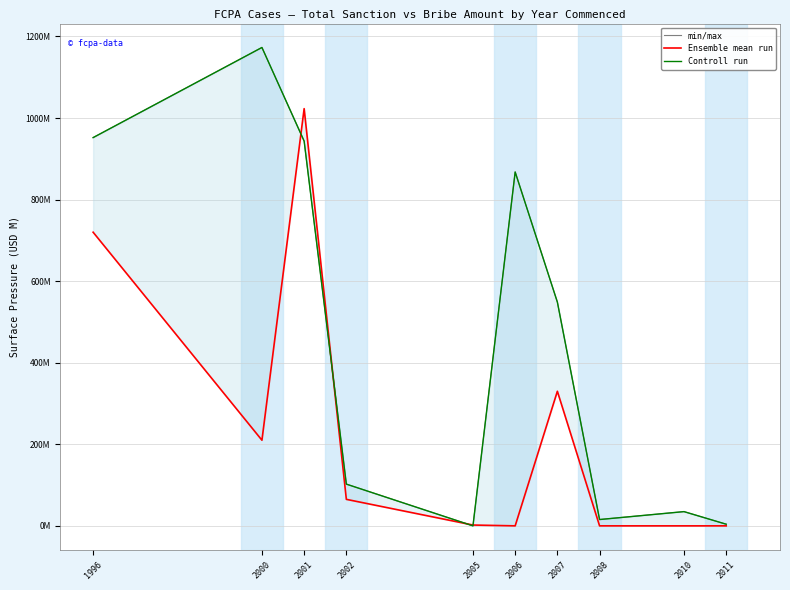

At which category is the sum across all series the highest?

2001